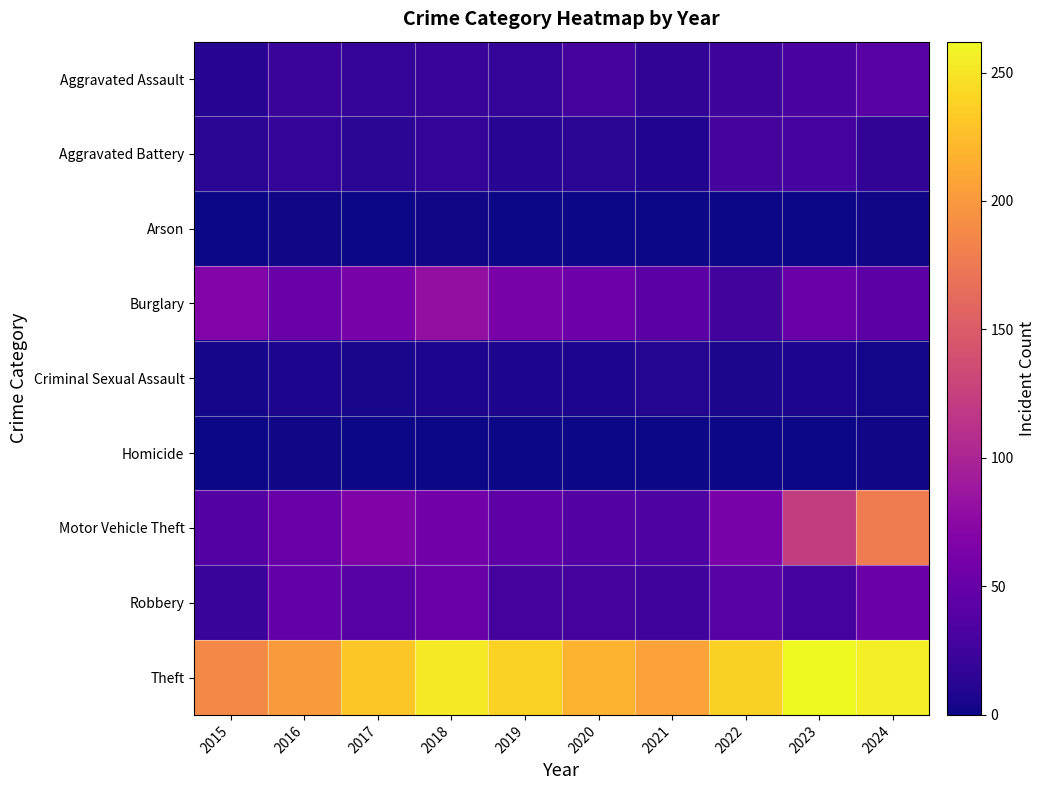

Which series has the widest spread of values?

Motor Vehicle Theft